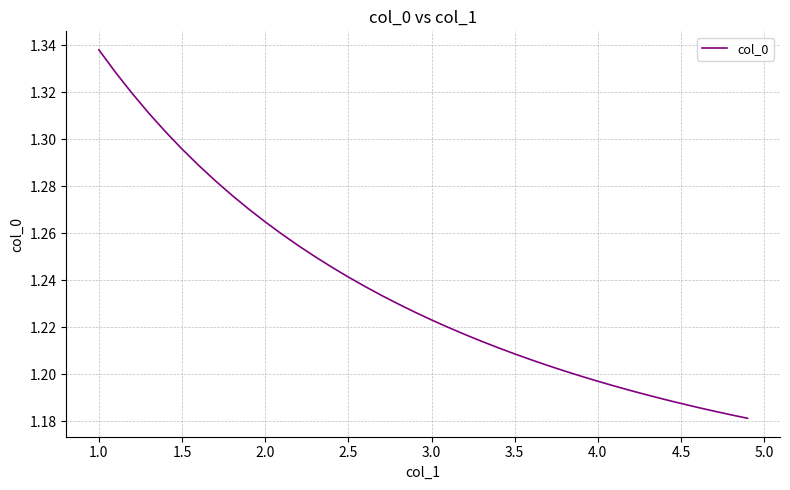

Which label corresponds to the largest value in the chart?

1.0